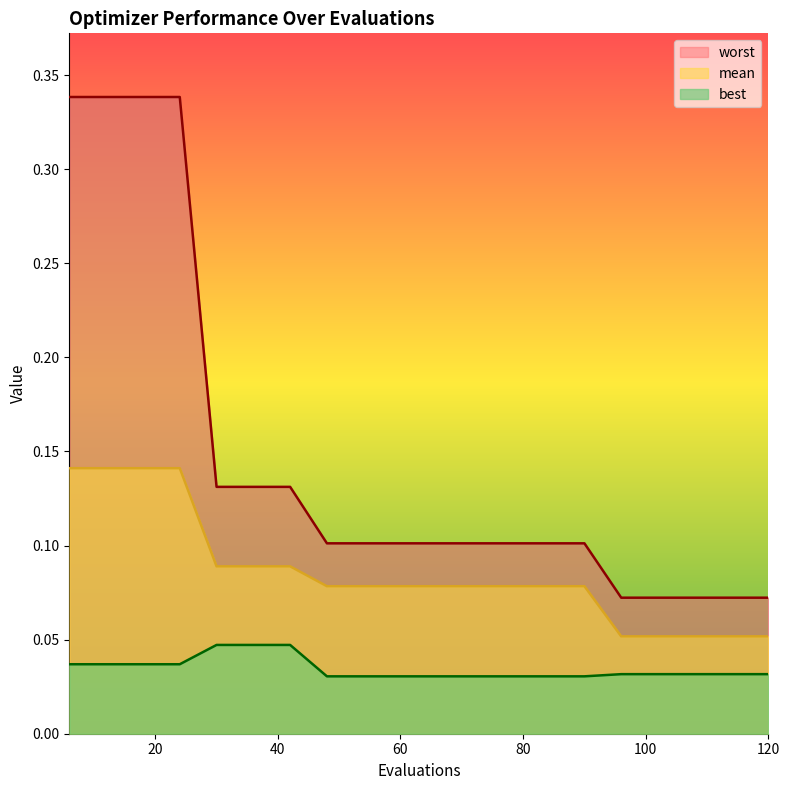

Rank the series by their average value, from highest to lowest.

worst, mean, best